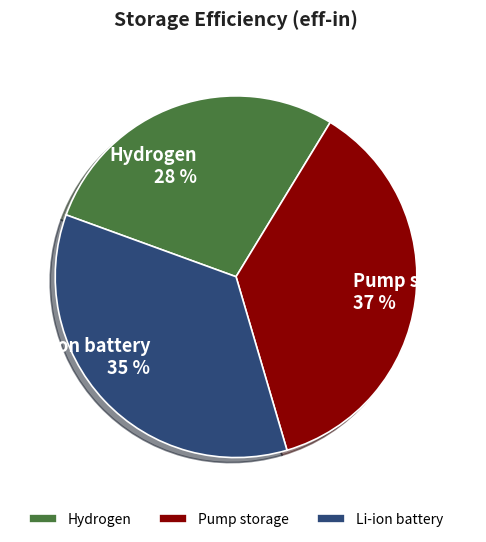

Which slice is the largest?

Pump storage